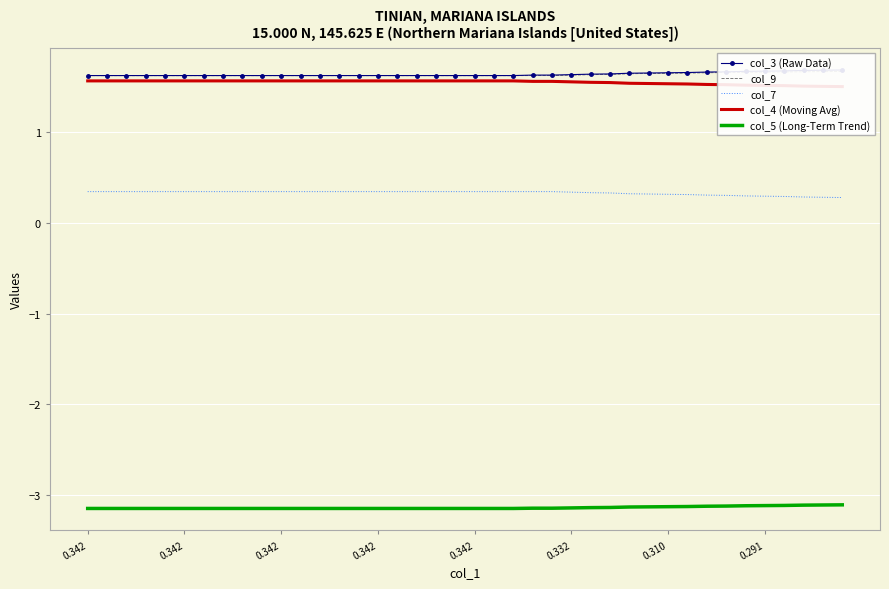

The value of col_9 at 0.342 is 1.6. True or false?

True